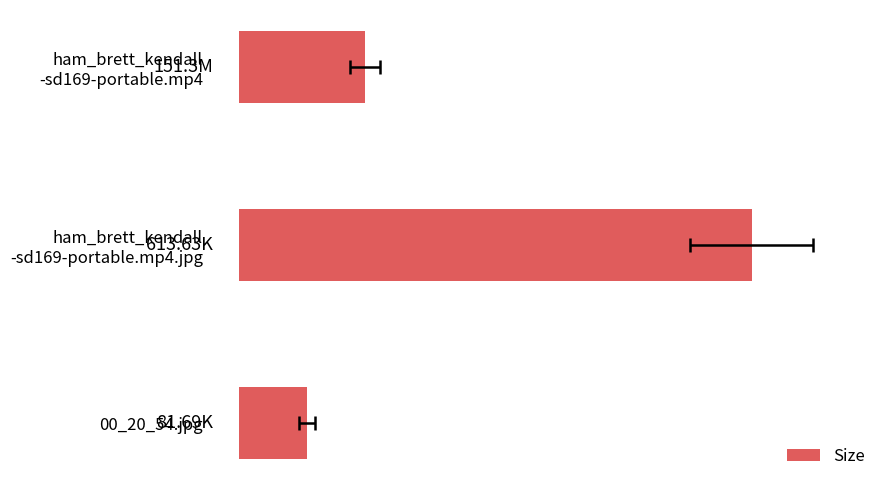

Which category has the highest value across all series?

1